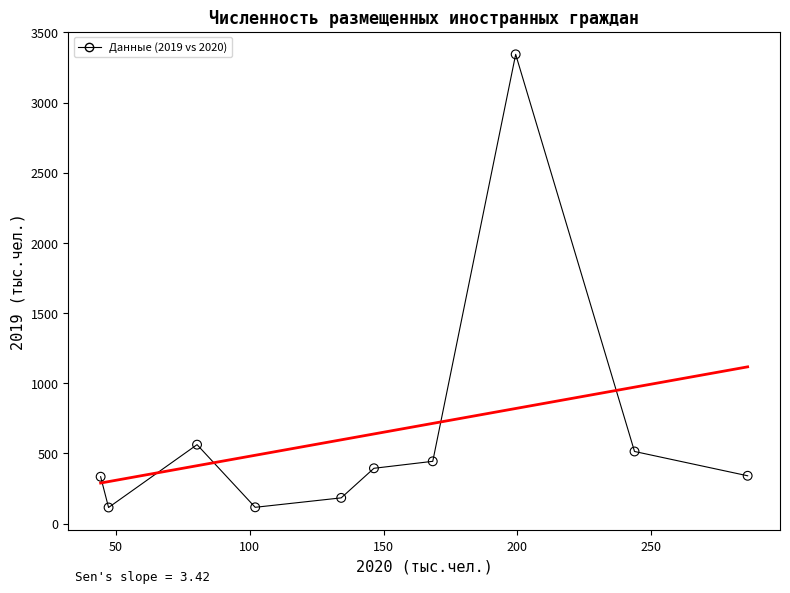

What is the average X value?

145.2